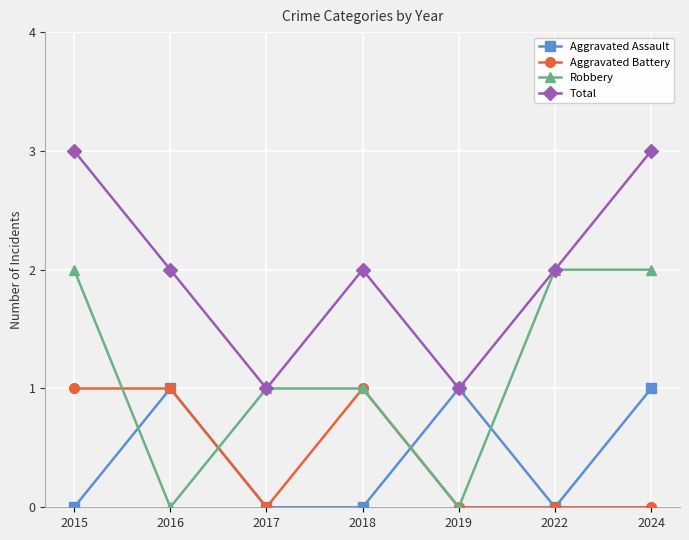

Between 2016 and 2024, which series saw the biggest shift?

Robbery